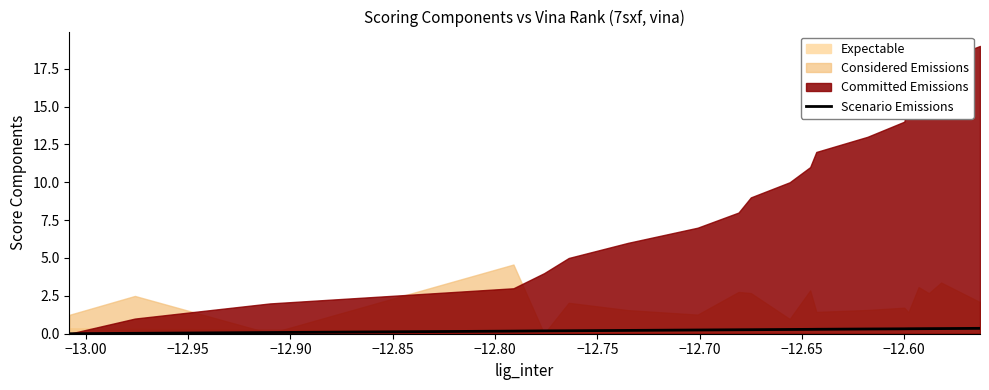

What is the maximum value for Scenario Emissions?

0.4